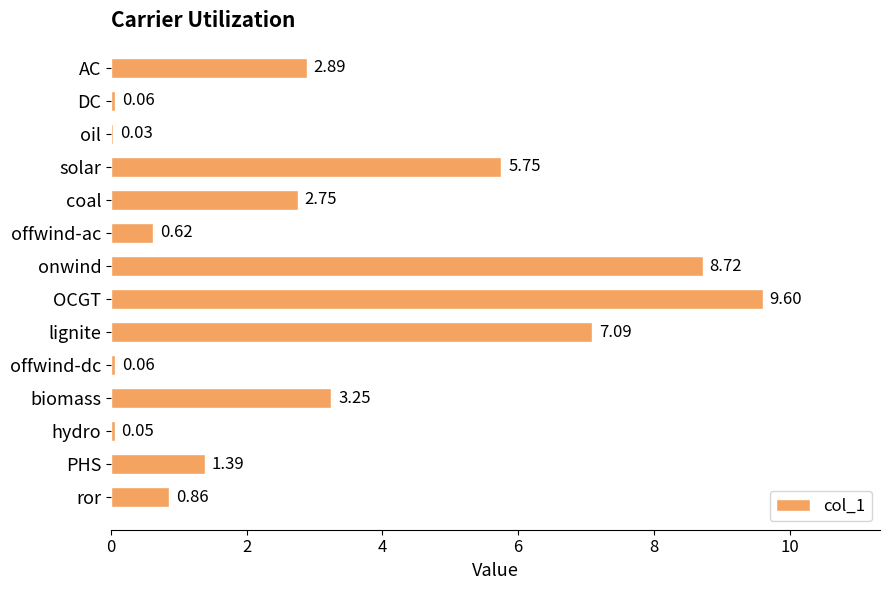

Which label corresponds to the largest value in the chart?

OCGT